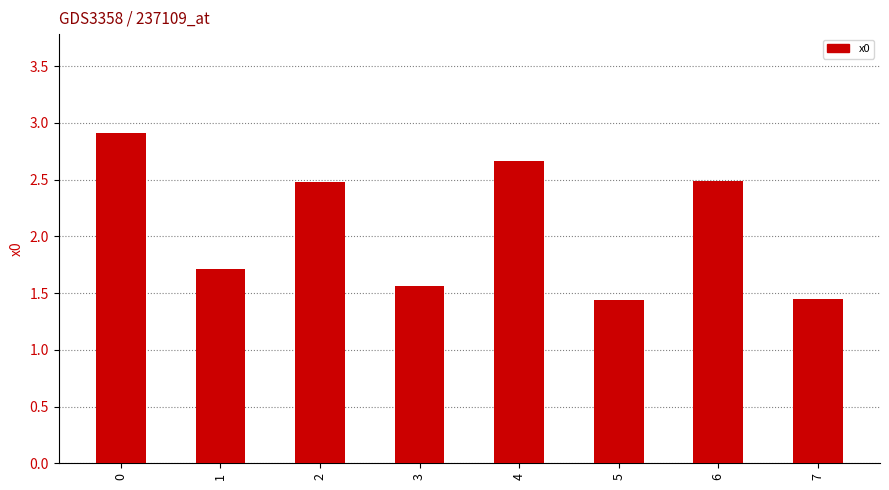

The value at 5 is 0.9. True or false?

False